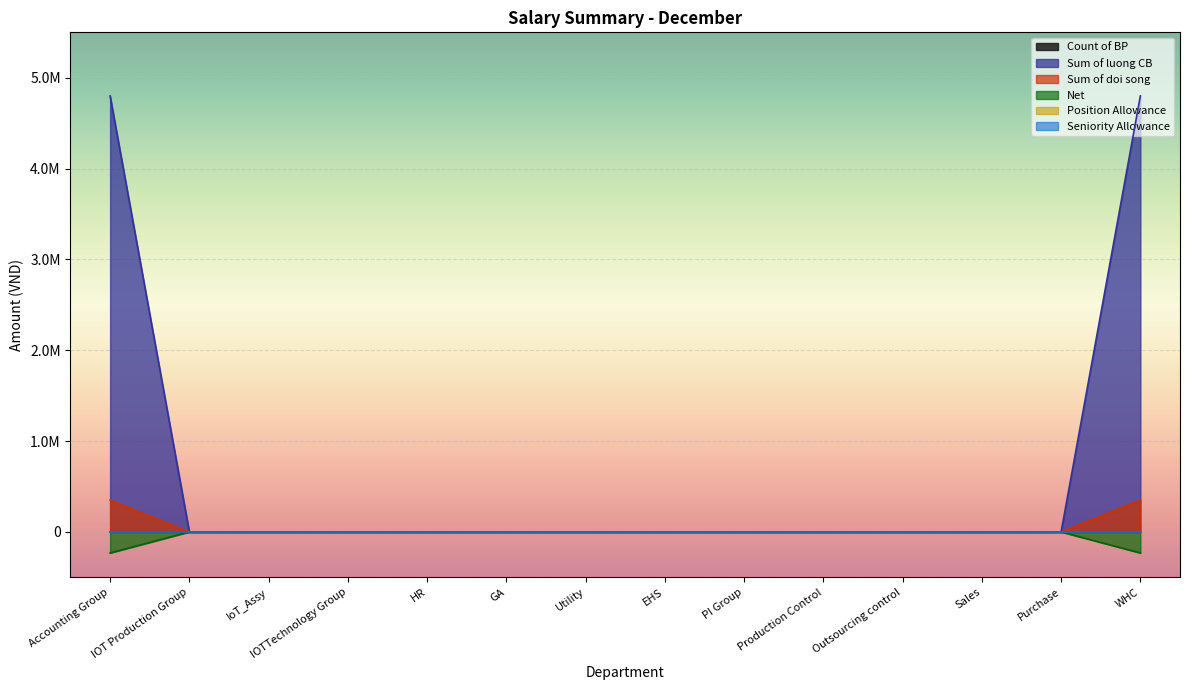

Which has a higher value, IOTTechnology Group or PI Group?

IOTTechnology Group